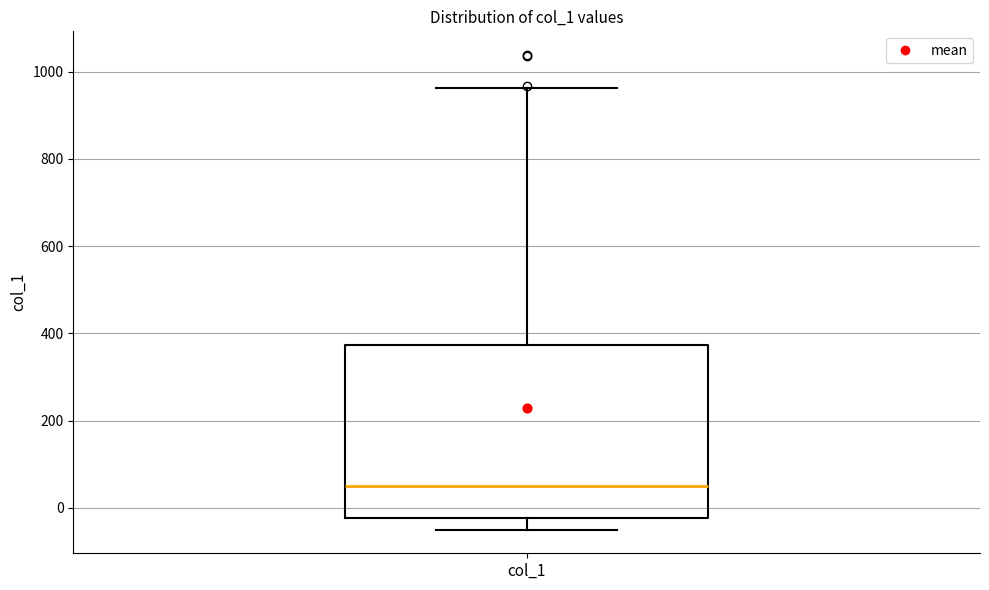

Where is the lower edge of the box for col_1 on the y-axis? The values are not printed on the chart, so give them approximately, as read against the axis.

-20